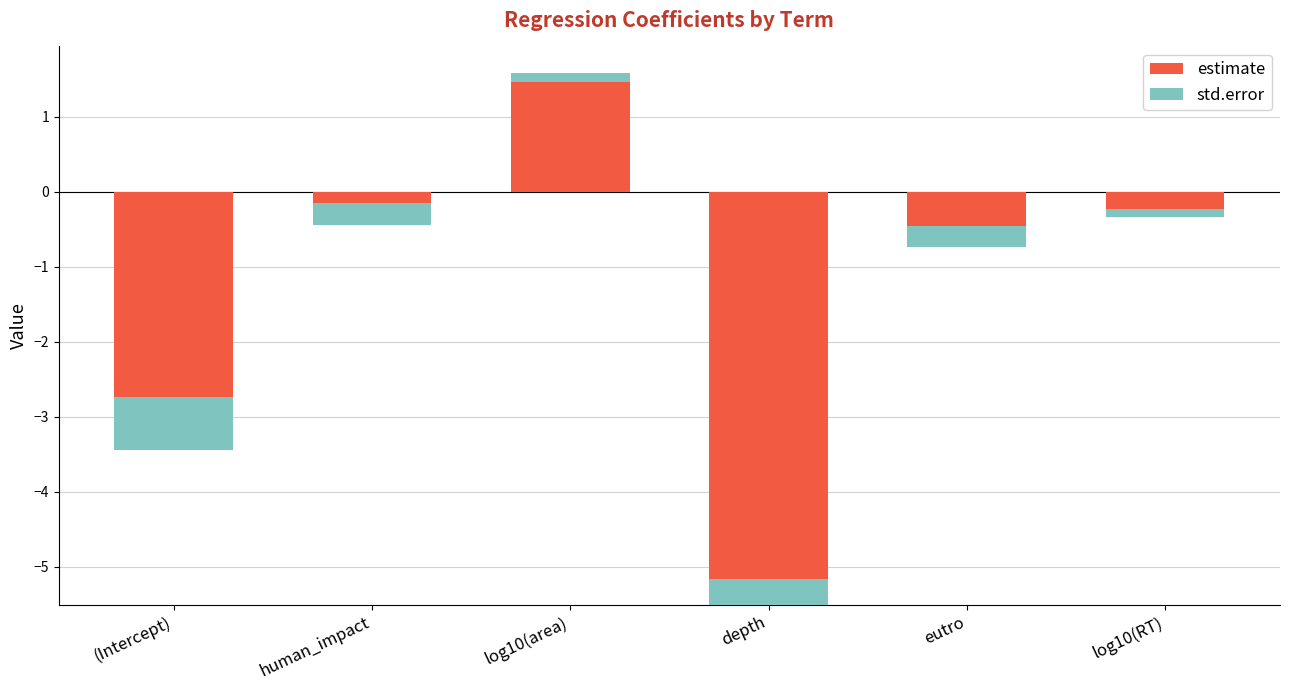

At which category is the sum across all series the highest?

log10(area)